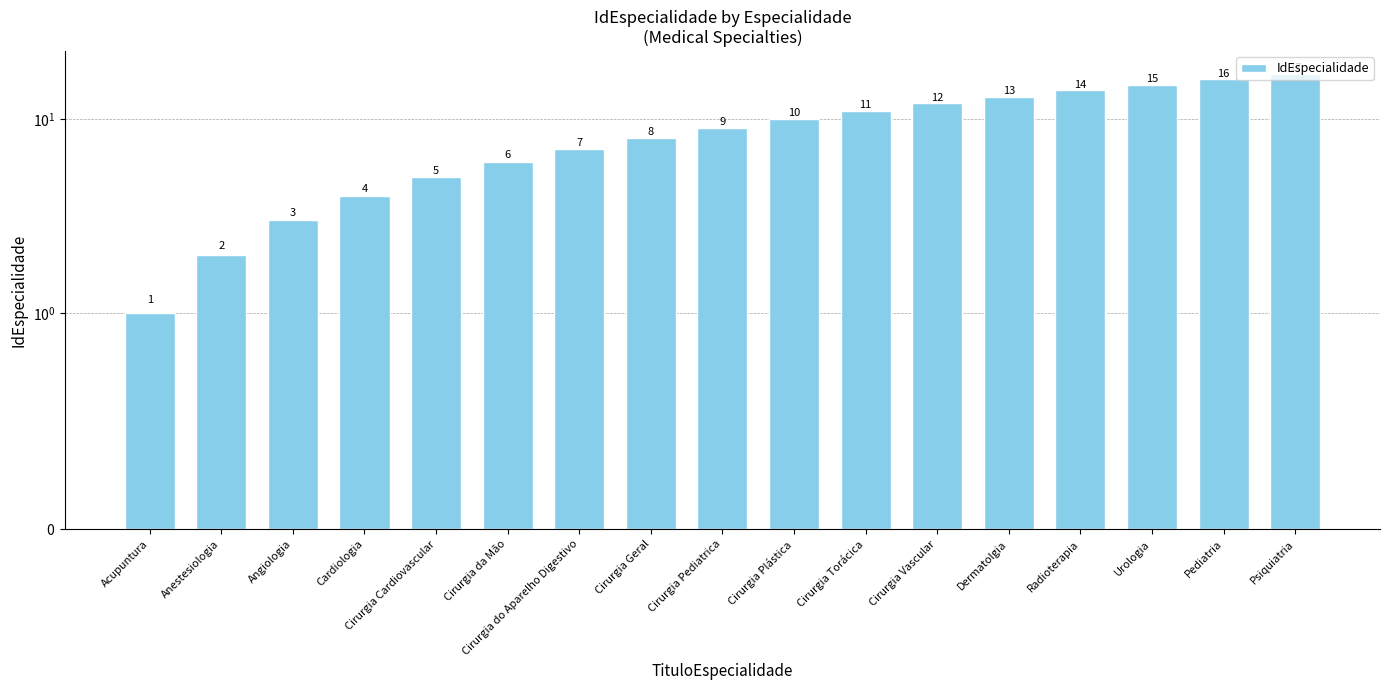

What is the sum of the values at Cirurgia Geral and Cardiologia?

12